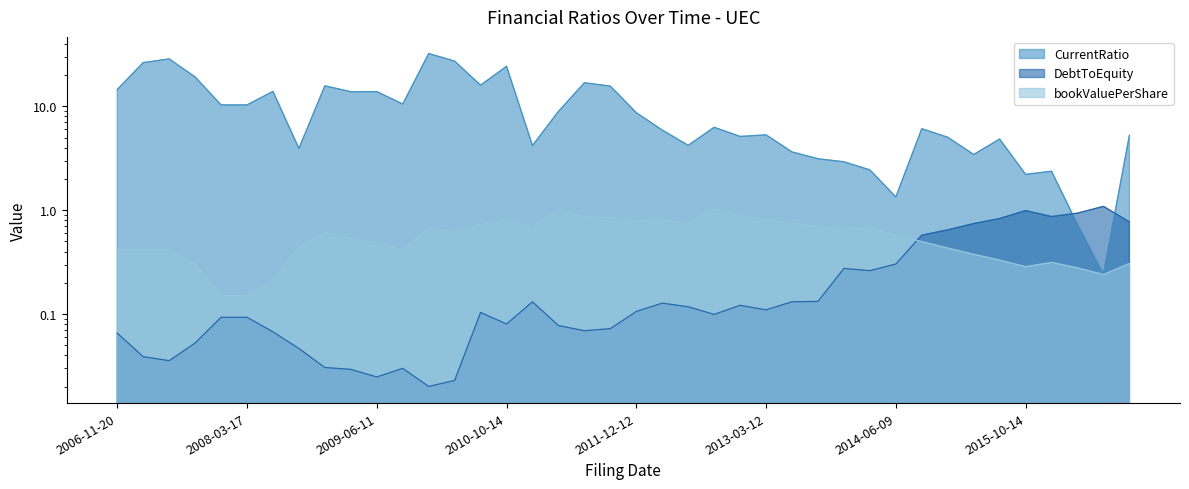

What is the sum of the CurrentRatio values at 2010-03-17 and 2008-03-17?

37.5